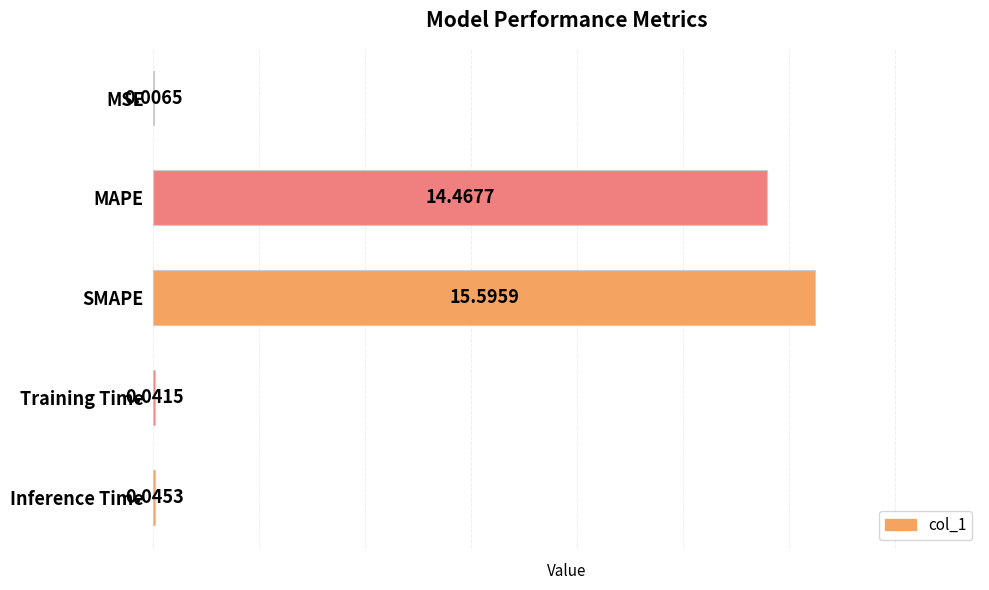

What is the sum of all values?

30.2